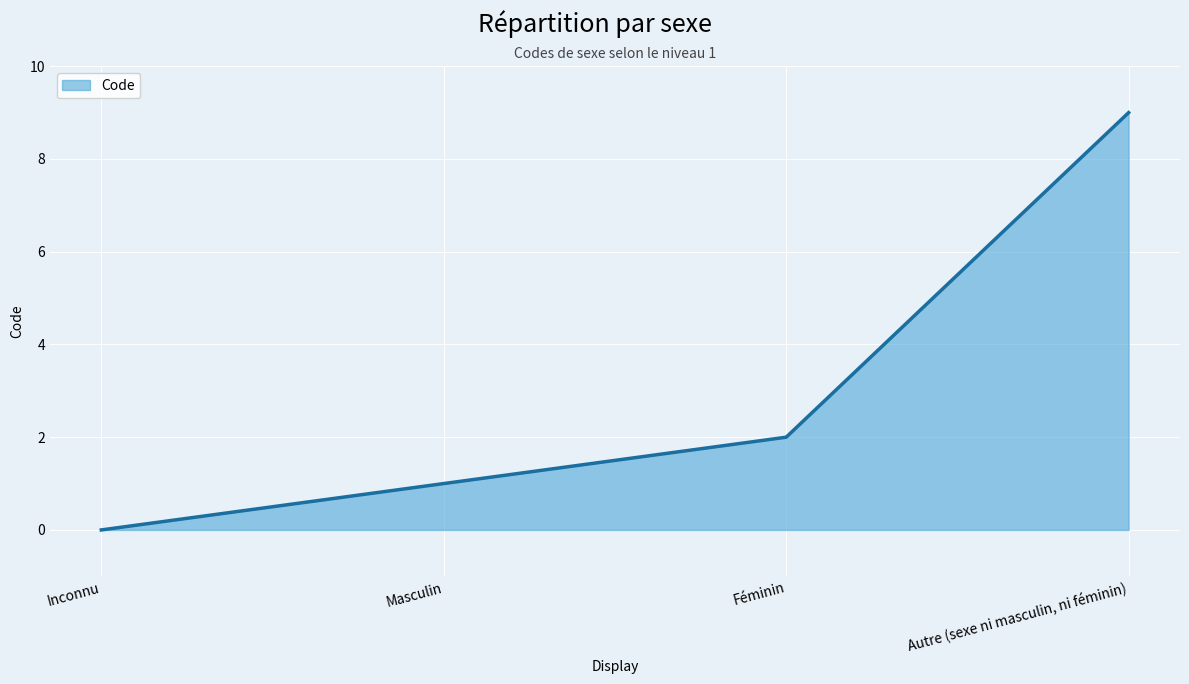

What is the approximate value at Masculin?

1